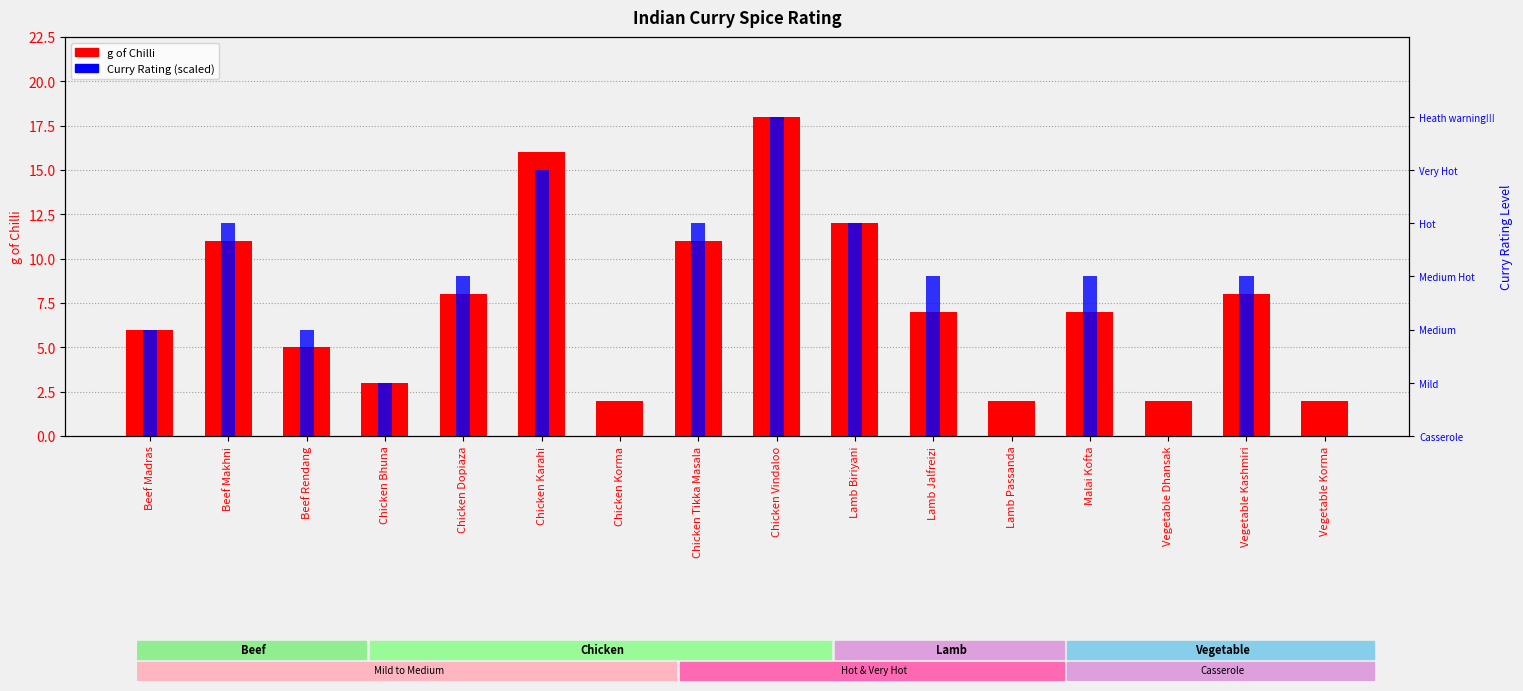

Is it true that Curry Rating (scaled) equals 0 at Chicken Korma?

True